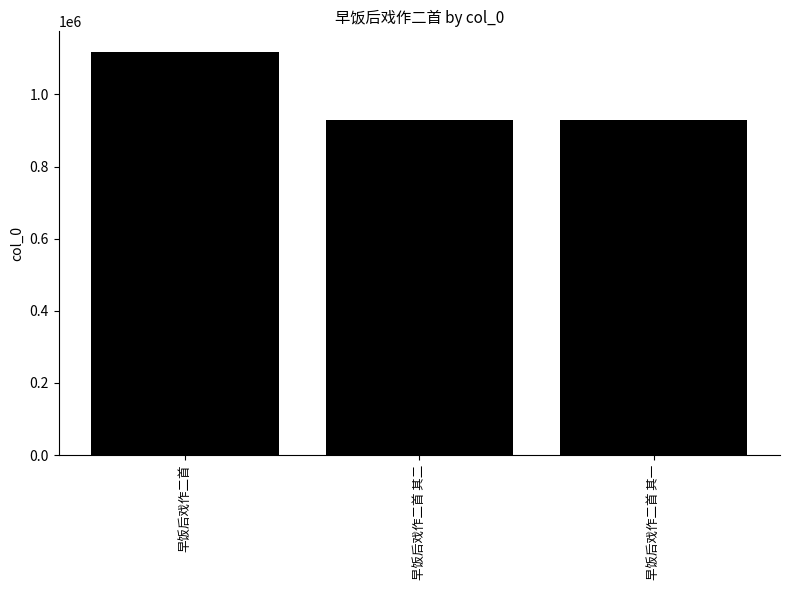

What is the greatest value displayed?

1118422